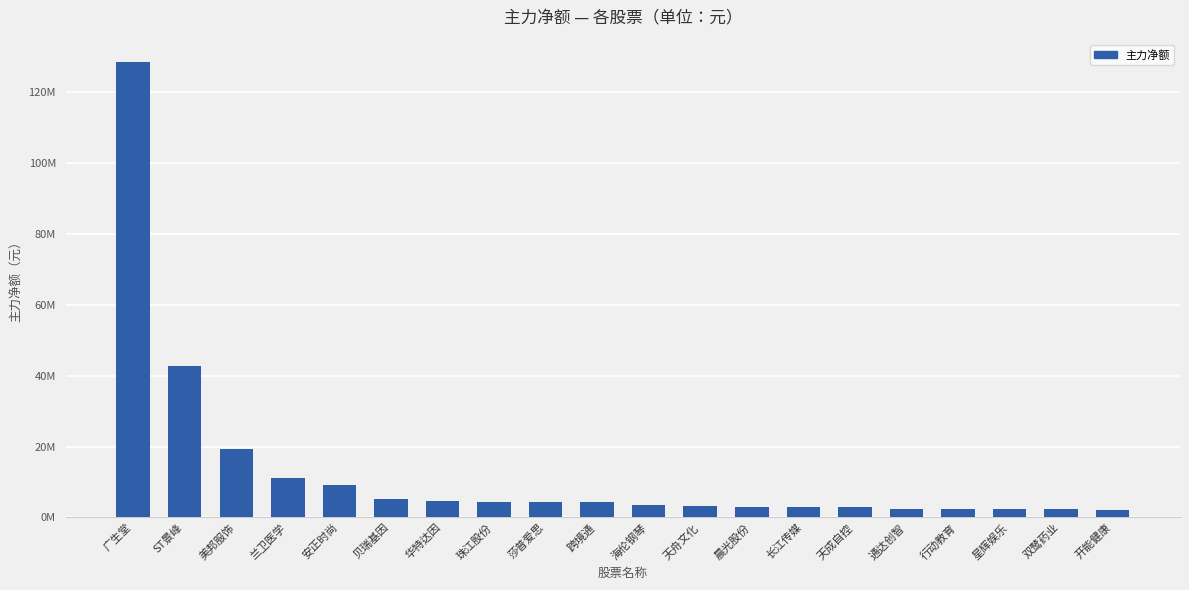

Are the bars horizontal?

No